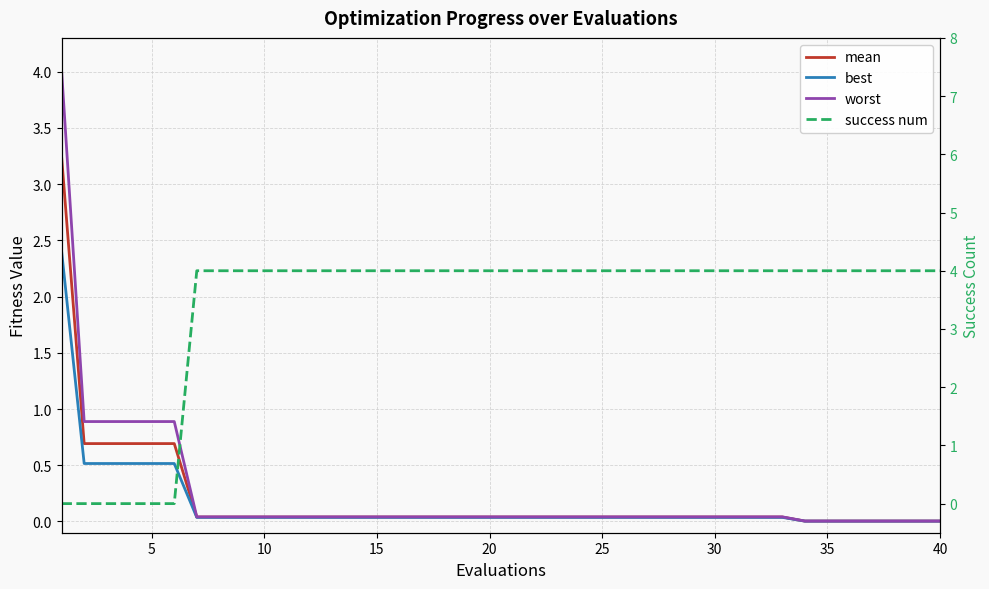

Rank the series at 25 from highest to lowest value.

success num, worst, mean, best